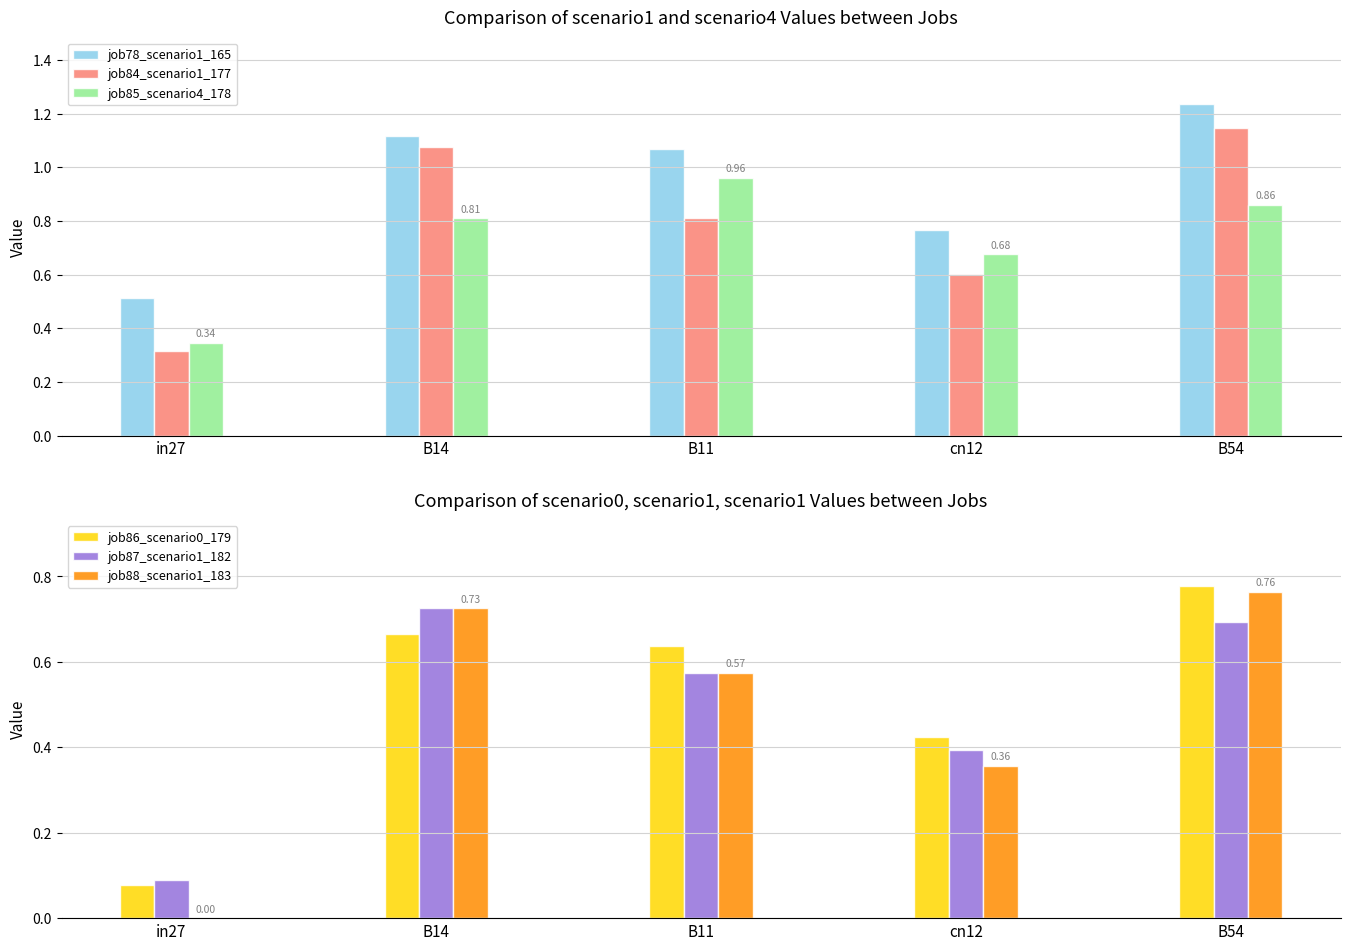

List the labels in order of job85_scenario4_178 value, smallest first.

in27, cn12, B14, B54, B11